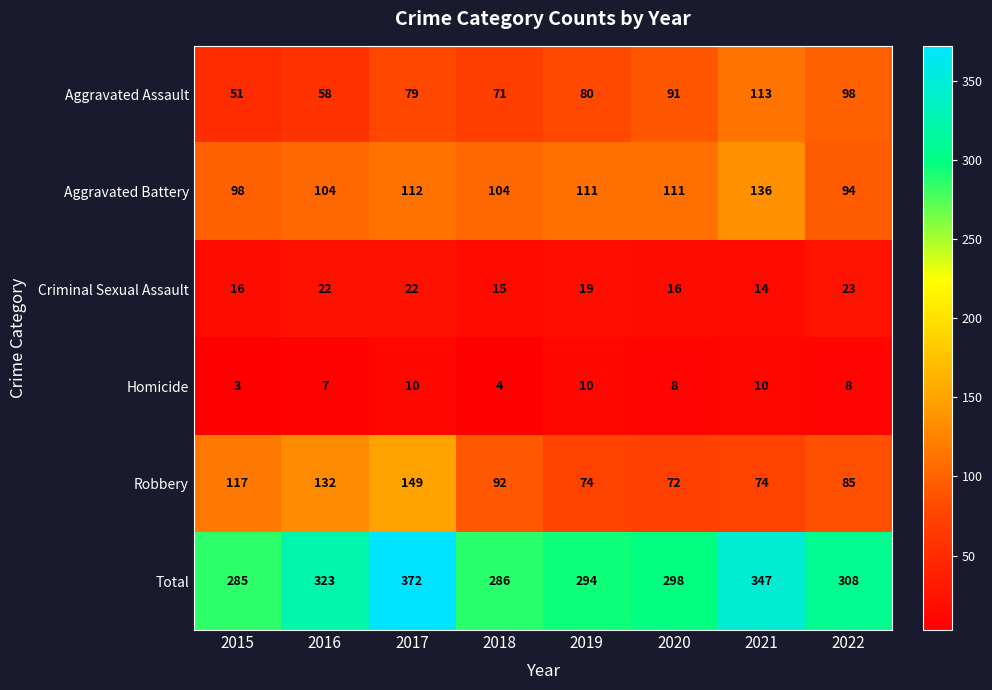

At which category does the chart reach its peak across all series?

2017